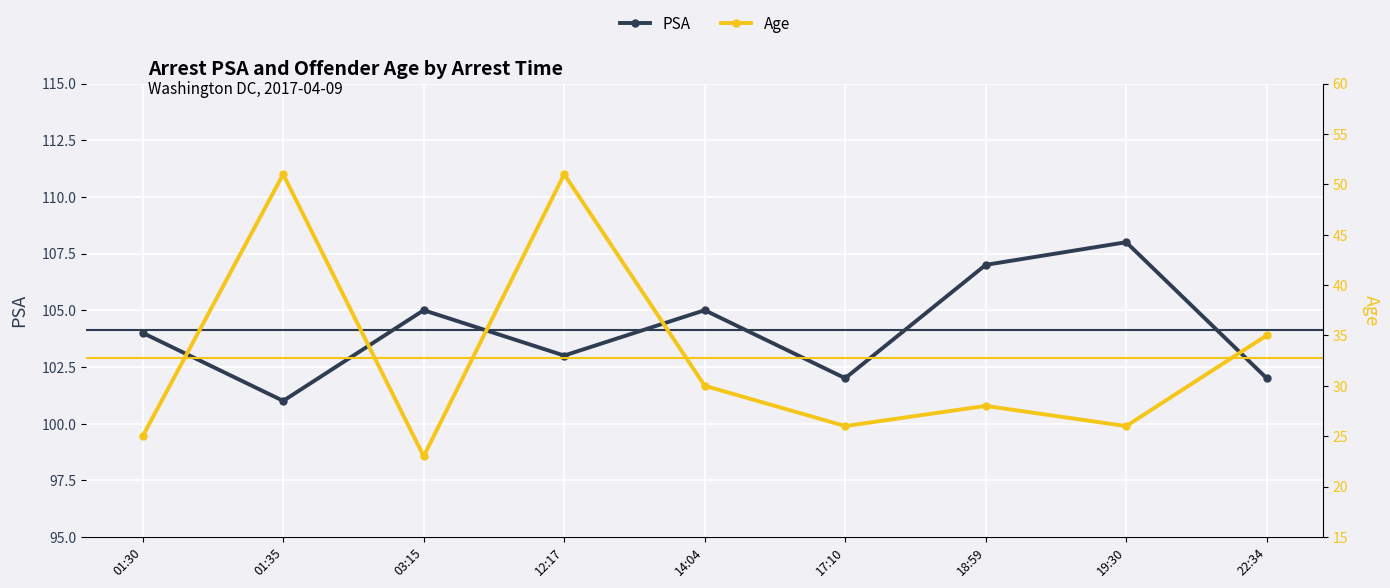

What is the difference between the second highest and second lowest values in the Age series?

26